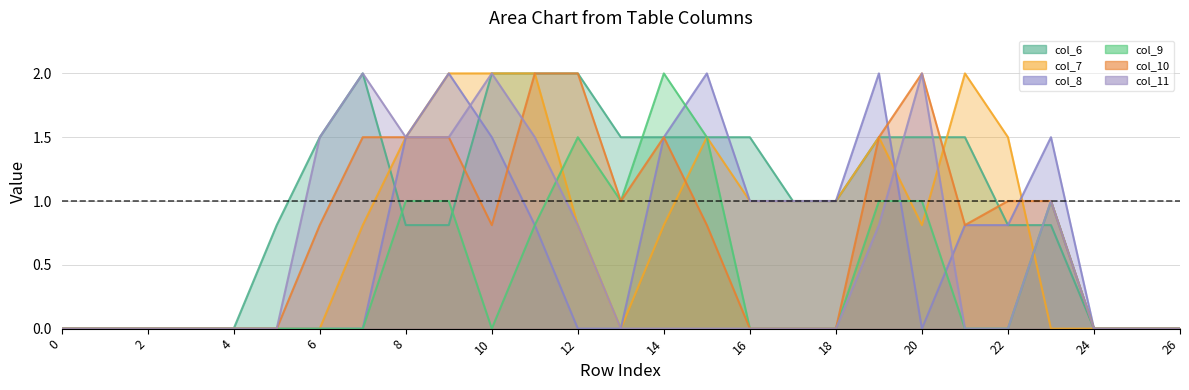

What is the sum of the col_7_line values at 19 and 18?

2.5